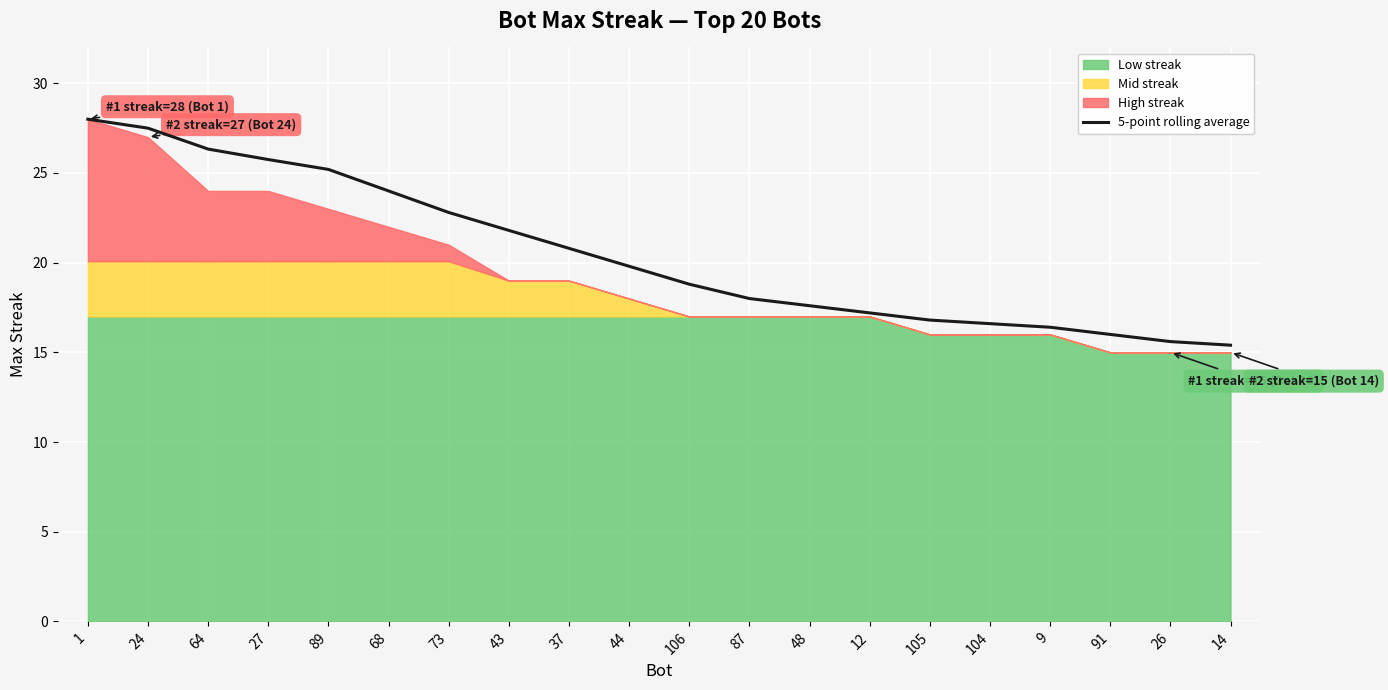

What is the difference between the maximum and minimum values?

12.6